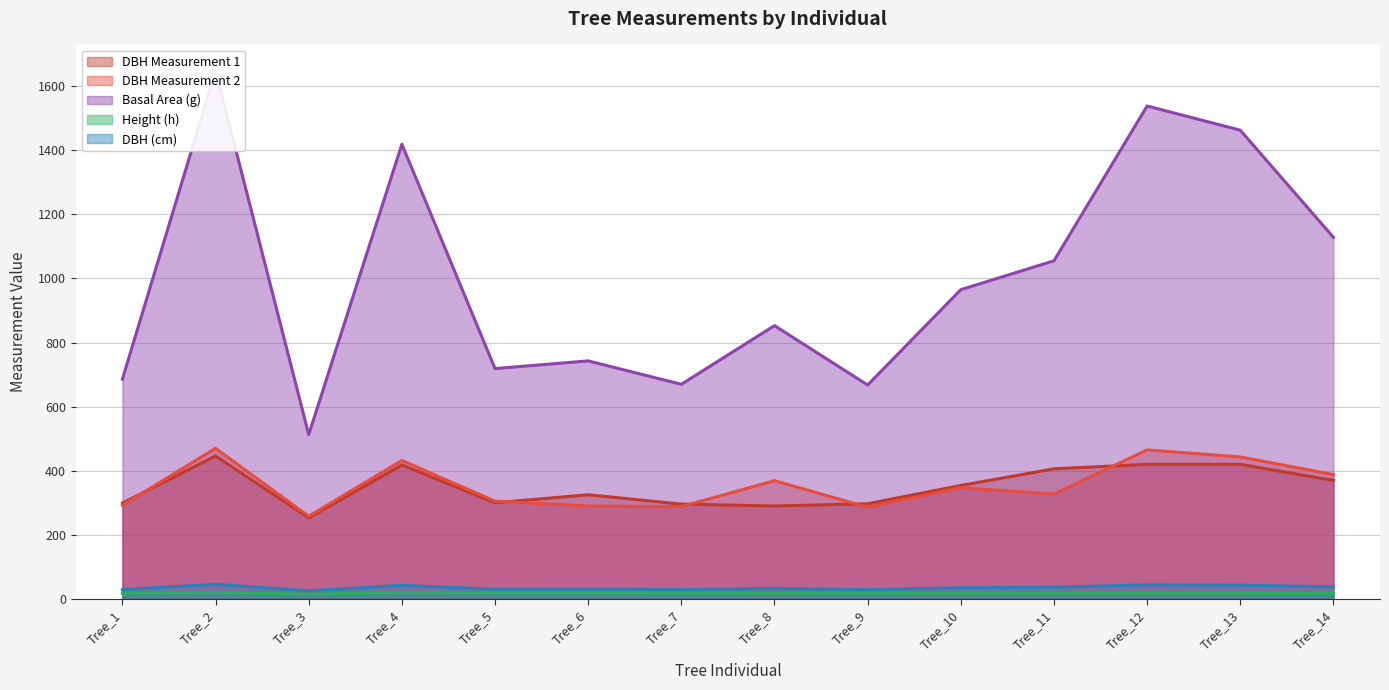

At which category is the sum across all series the highest?

Tree_2